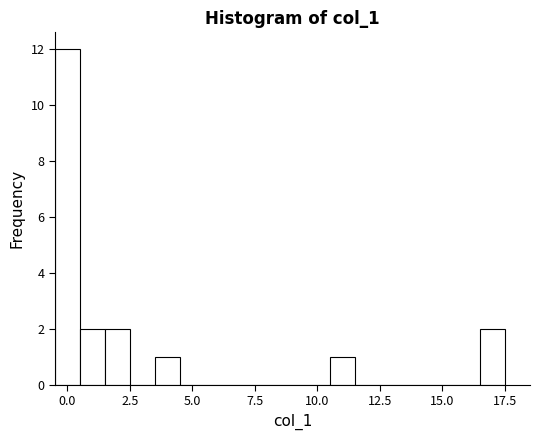

Read against the x-axis, roughly where is the centre of the tallest bar?

0.0